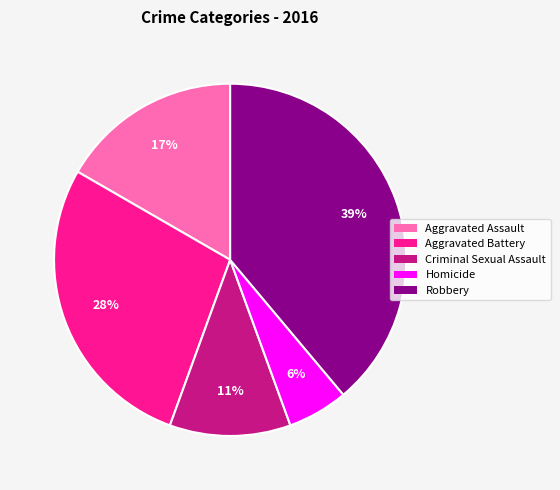

Combined, do Aggravated Assault and Robbery account for over 50%?

Yes